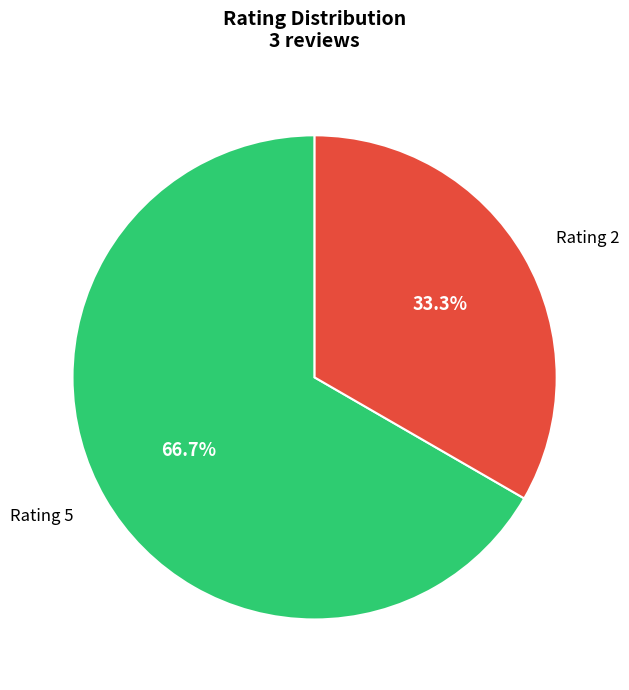

To the nearest percent, what is the difference between the largest and smallest slice percentages?

33%